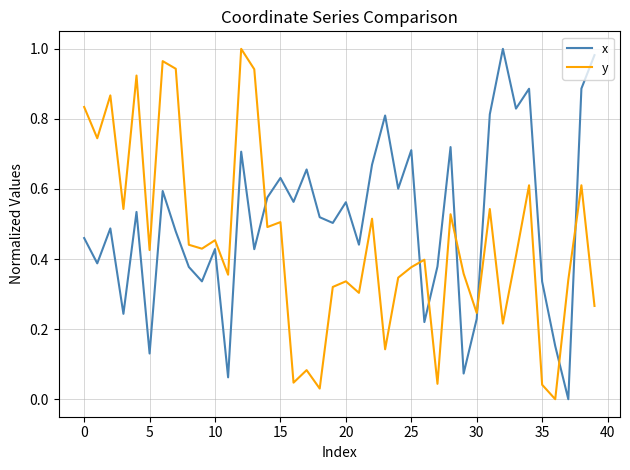

Which series has the largest total across all categories?

x